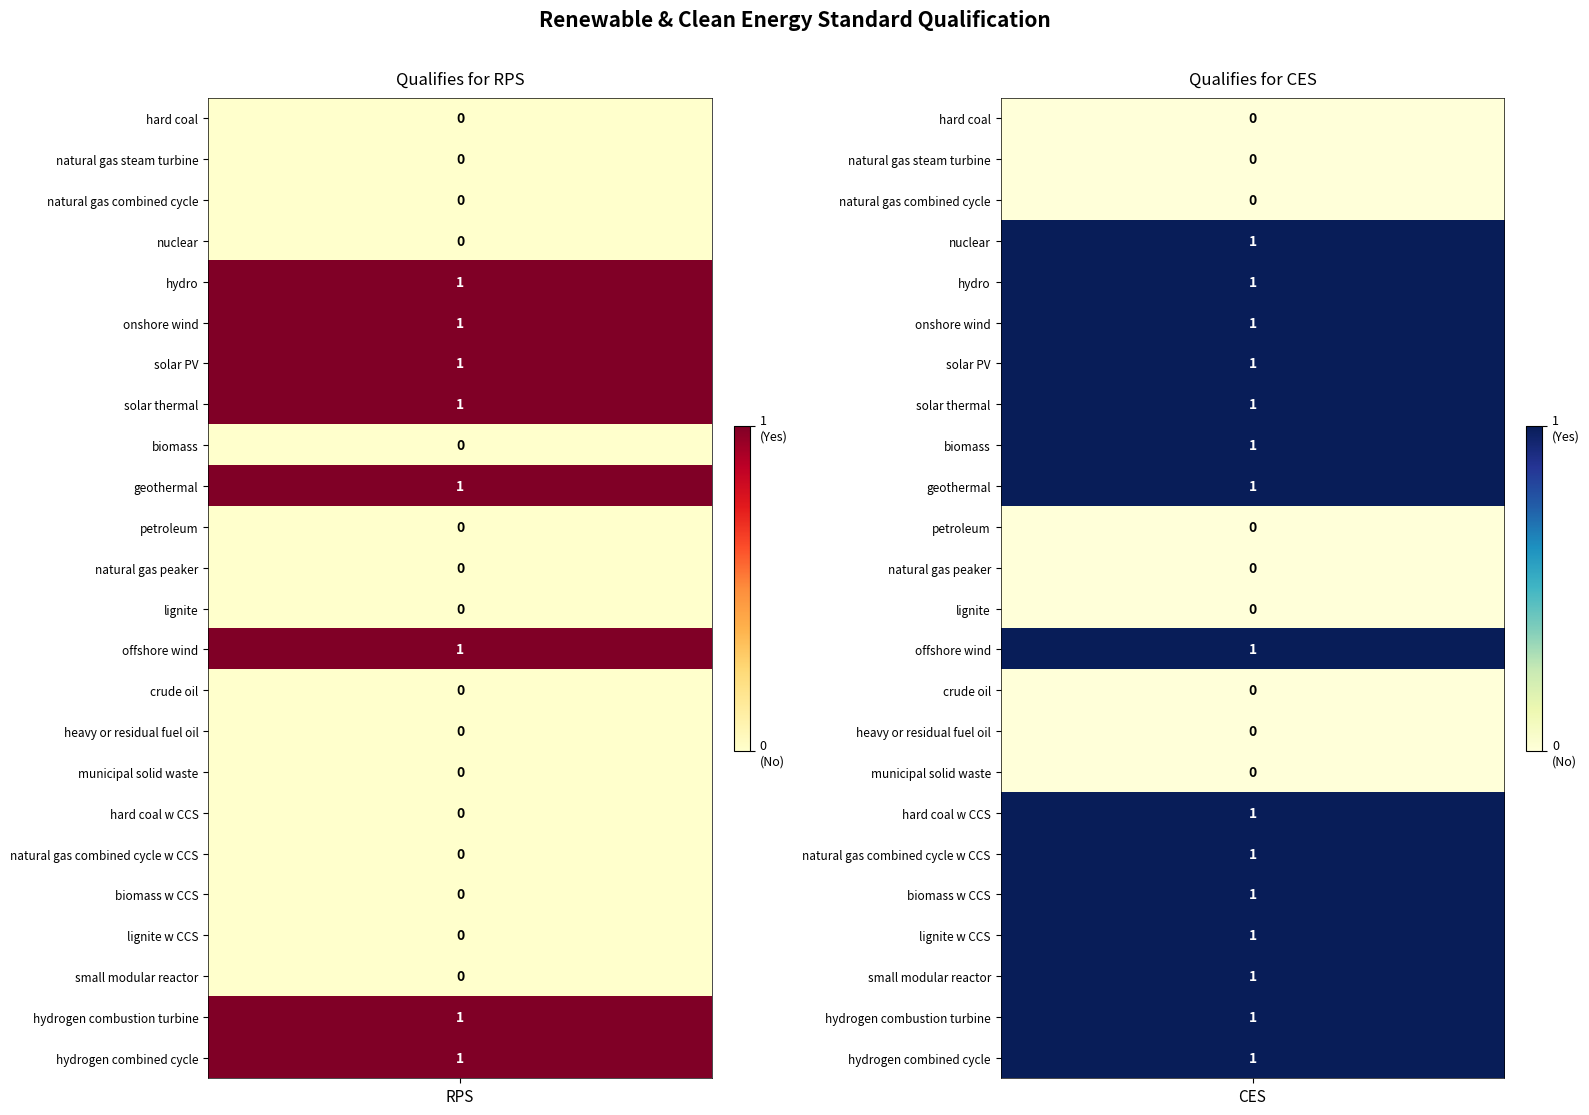

At how many categories does at least one series exceed 0?

2